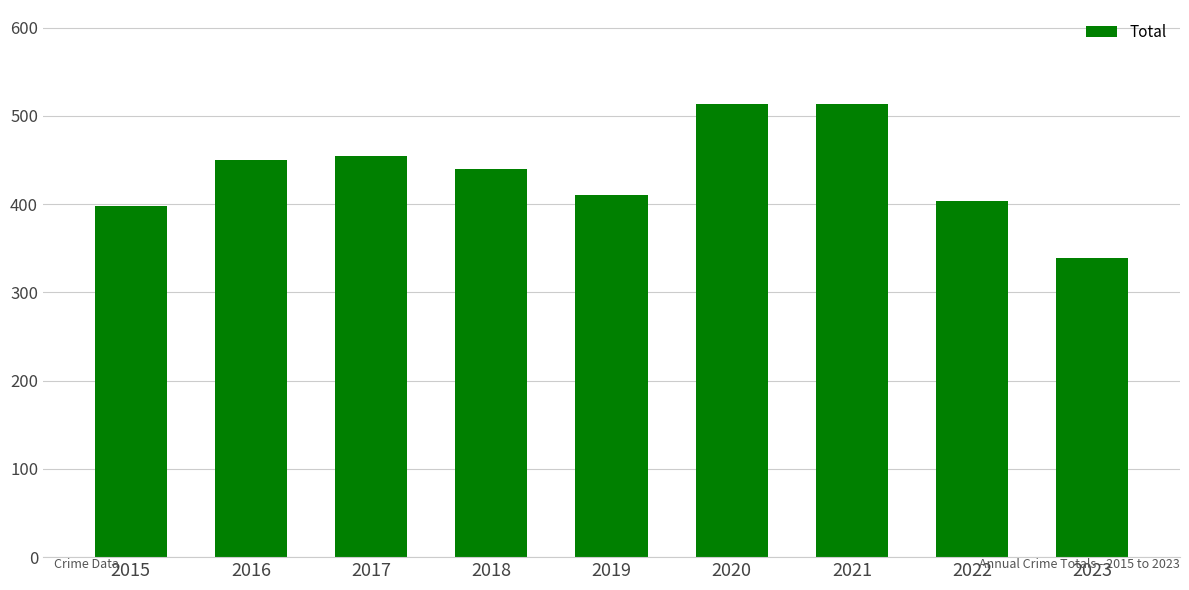

What is the sum of all values?

3922